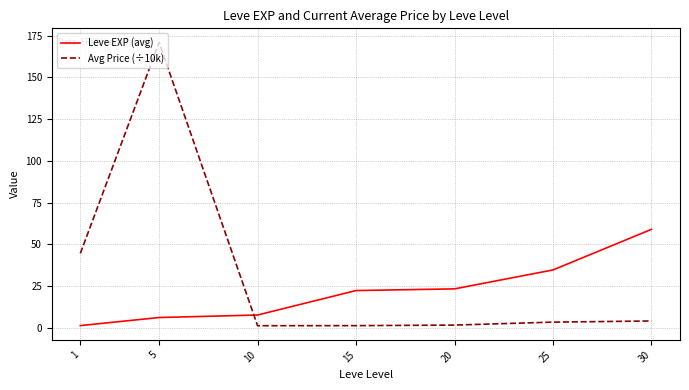

How many categories are shown in the chart?

7